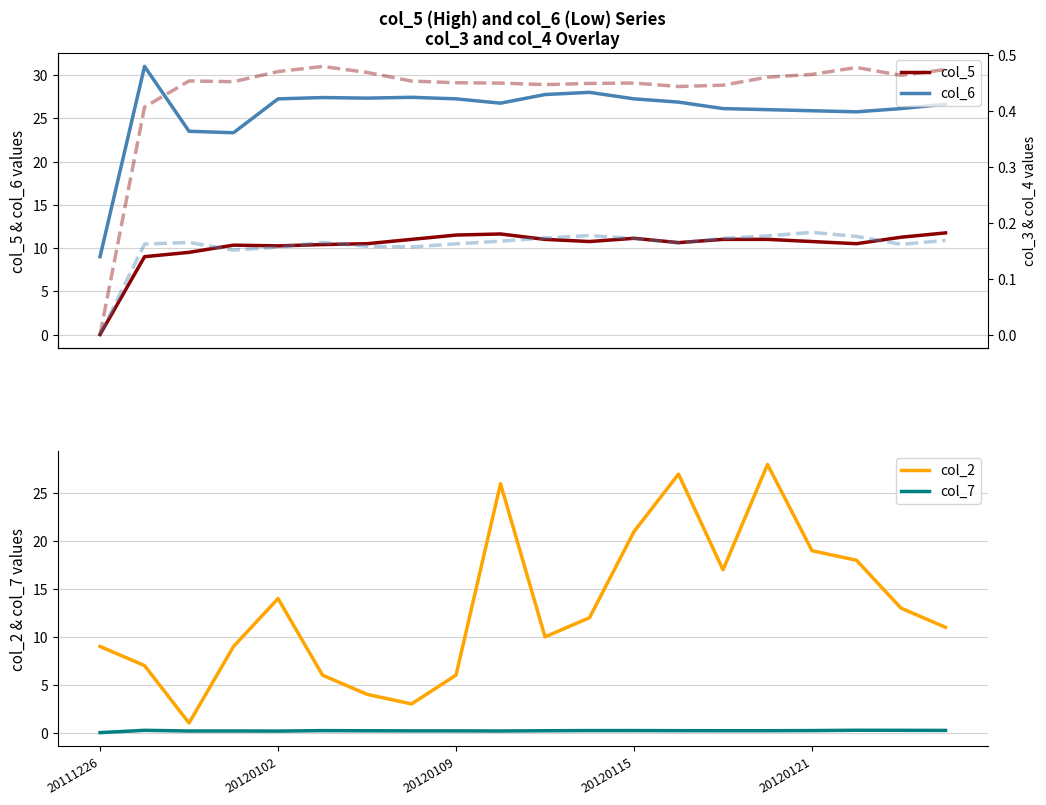

True or false: col_5 and col_6 cross at least once.

False